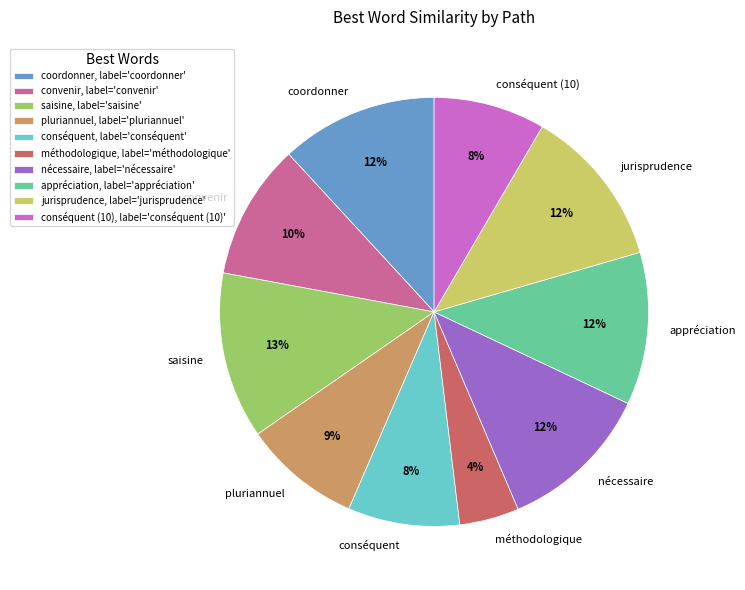

True or false: pluriannuel accounts for 9% of the total.

True